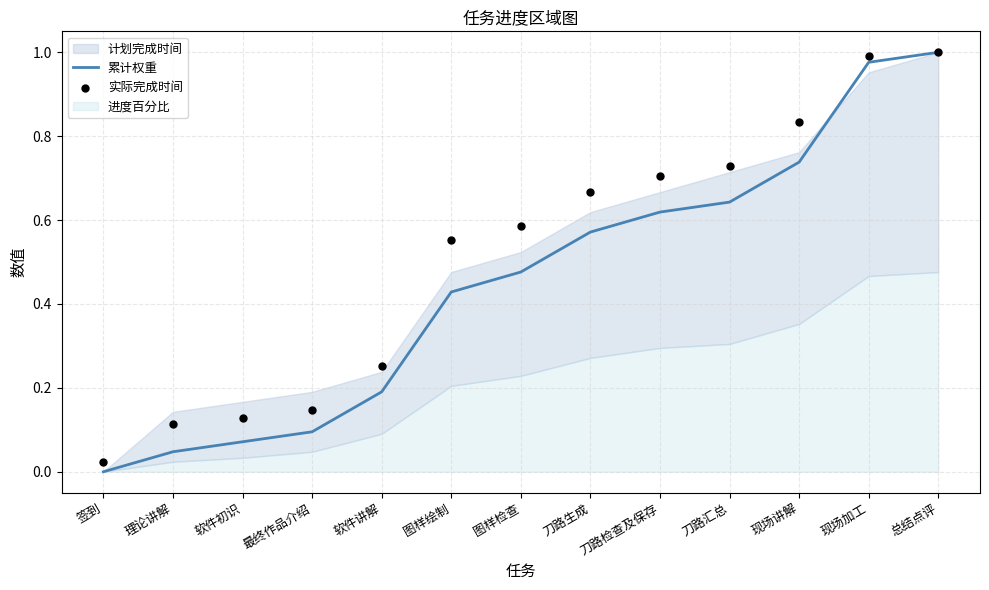

At which category is the sum across all series the highest?

总结点评